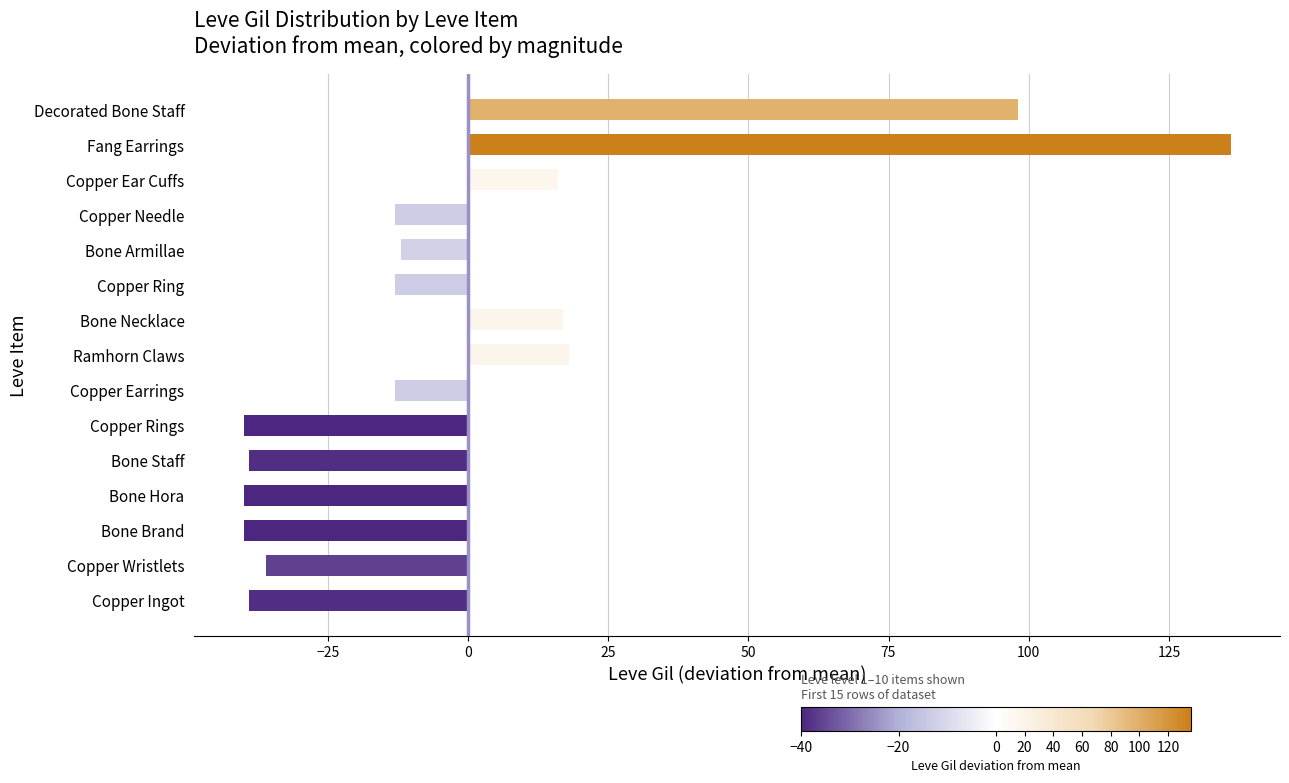

Reading bottom to top, transcribe all the data shown in this chart.

-39	-36	-40	-40	-39	-40	-13	18	17	-13	-12	-13	16	136	98